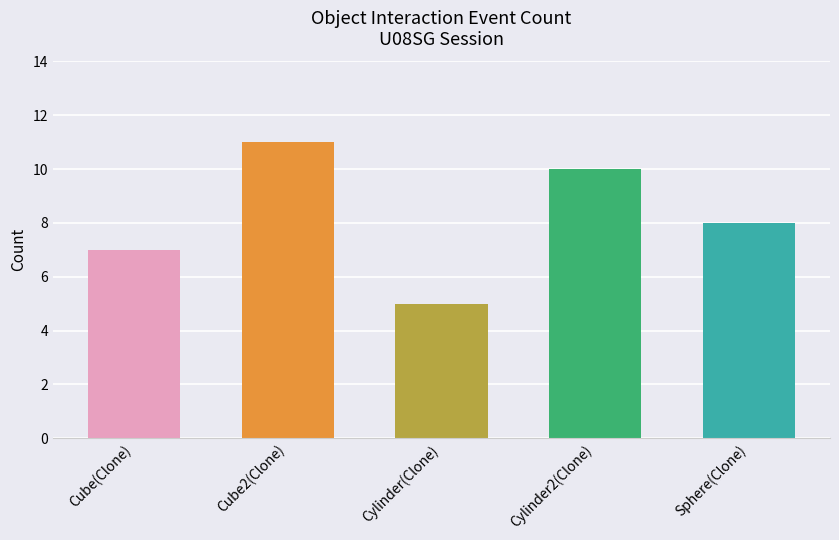

Is it true that the value at Cube(Clone) is 12?

False